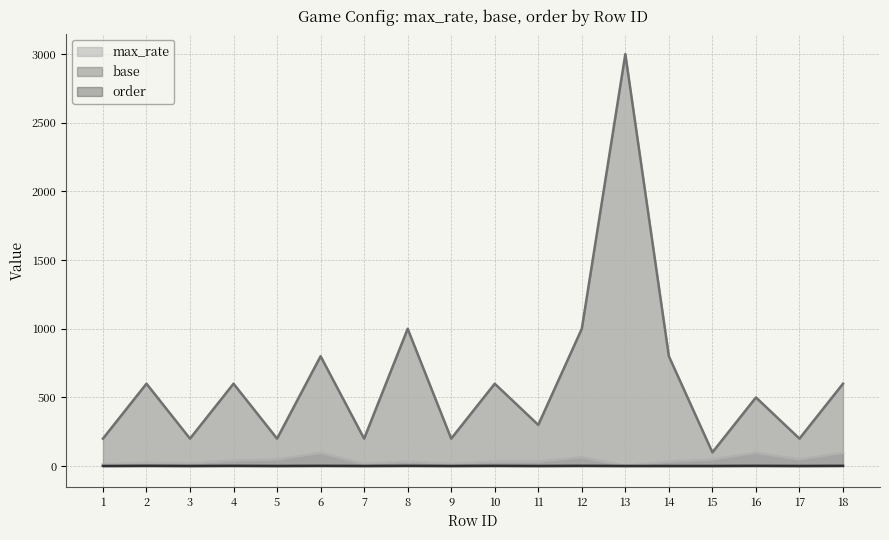

True or false: base and order cross at least once.

False